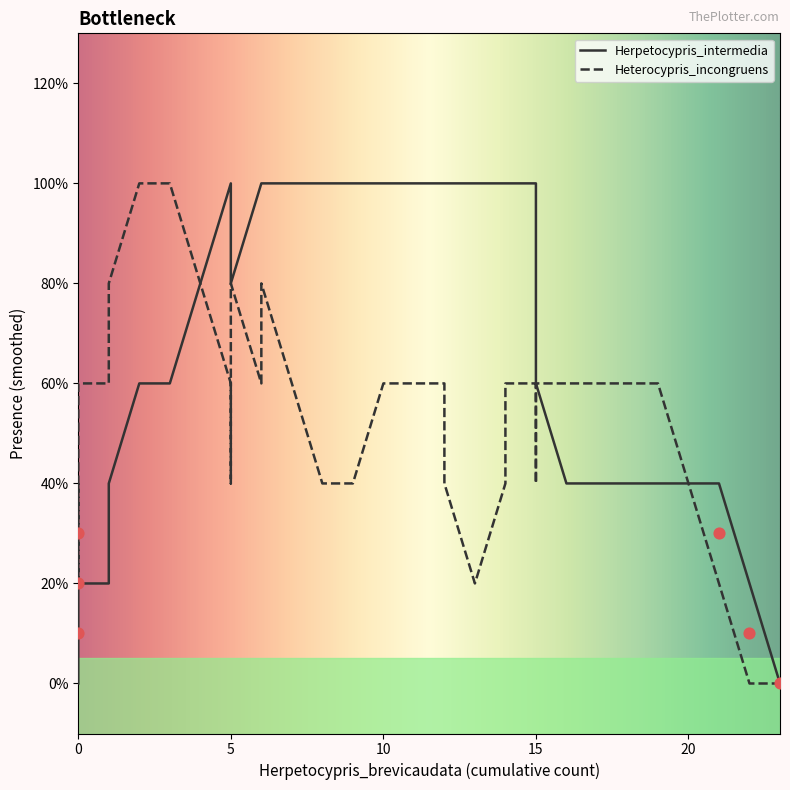

Which series contains the highest Y value?

Herpetocypris_intermedia